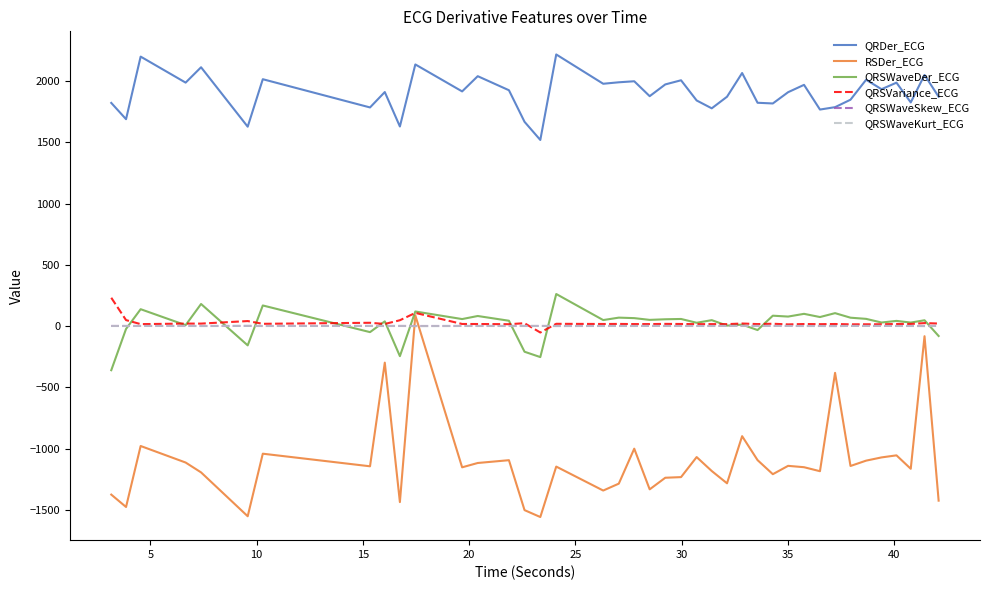

Which series has the largest range (max minus min)?

RSDer_ECG